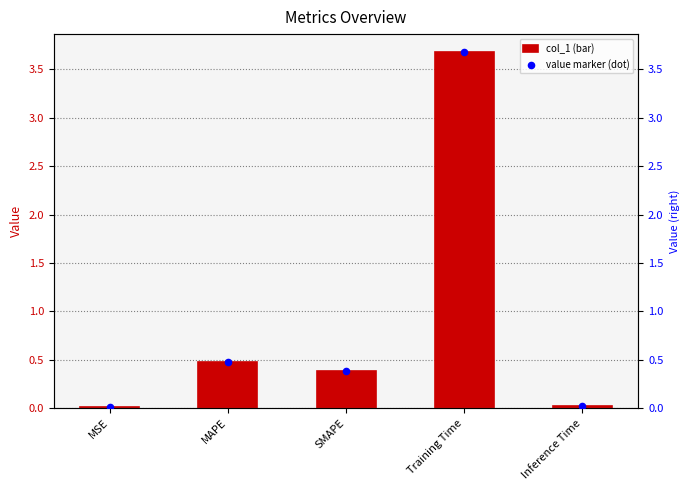

Which series reaches the maximum Y coordinate?

col_1